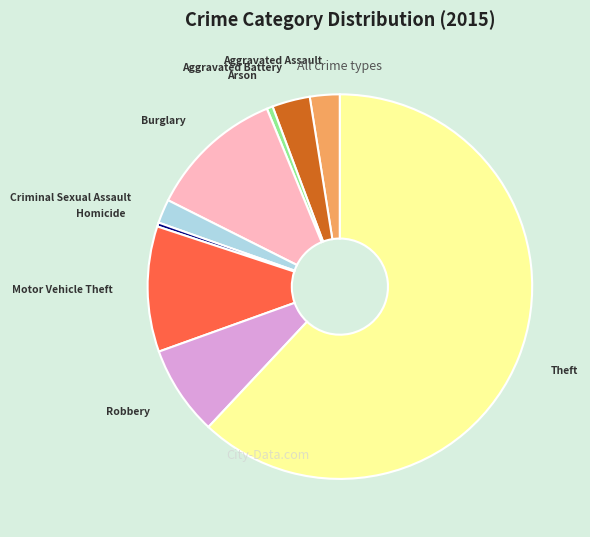

True or false: Theft accounts for 62% of the total.

True